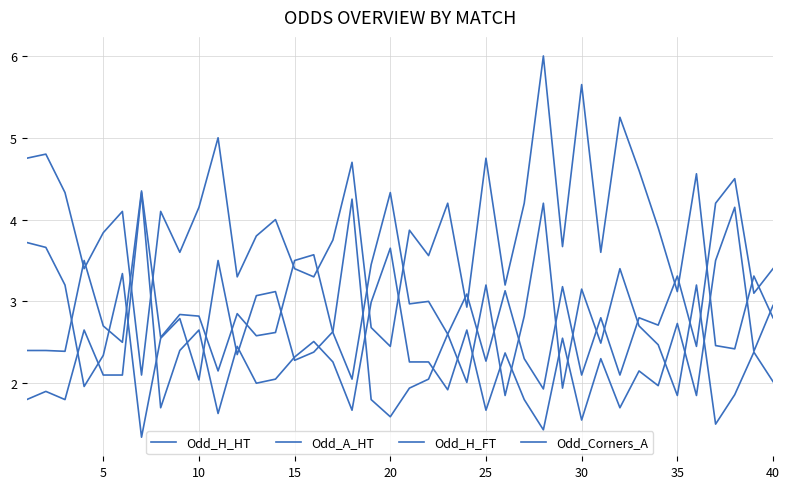

How many lines are shown in the chart?

4